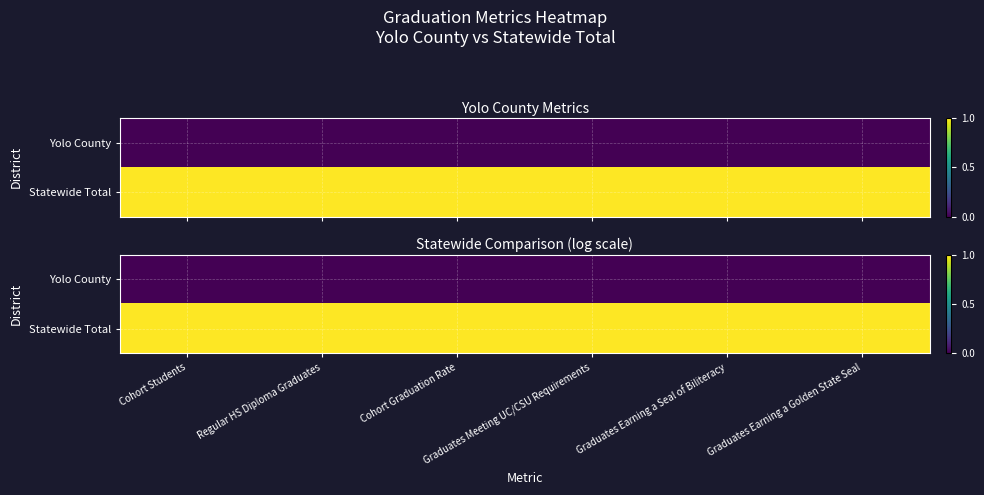

What is the maximum value shown in the chart?

1